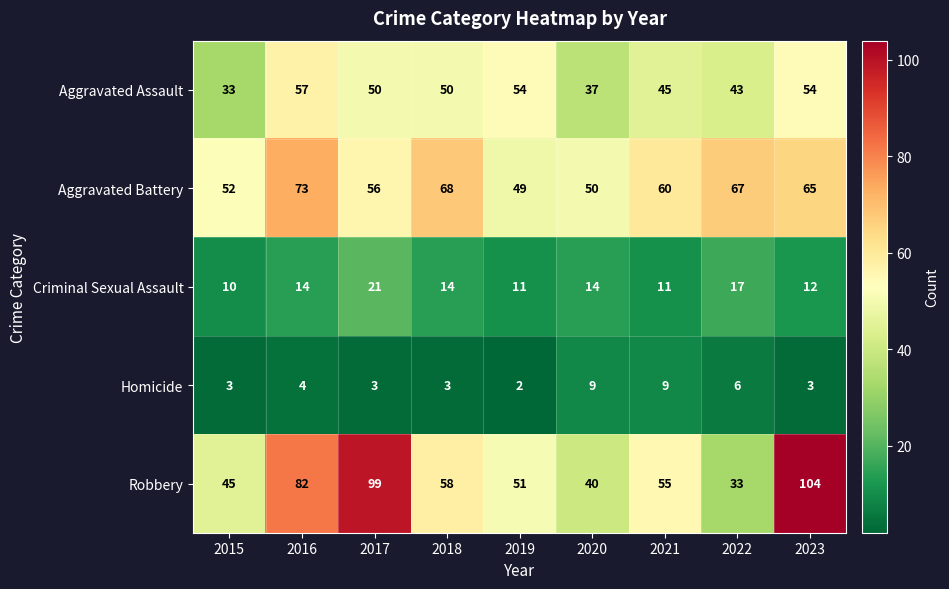

The Aggravated Battery series shows 17 at 2016. True or false?

False